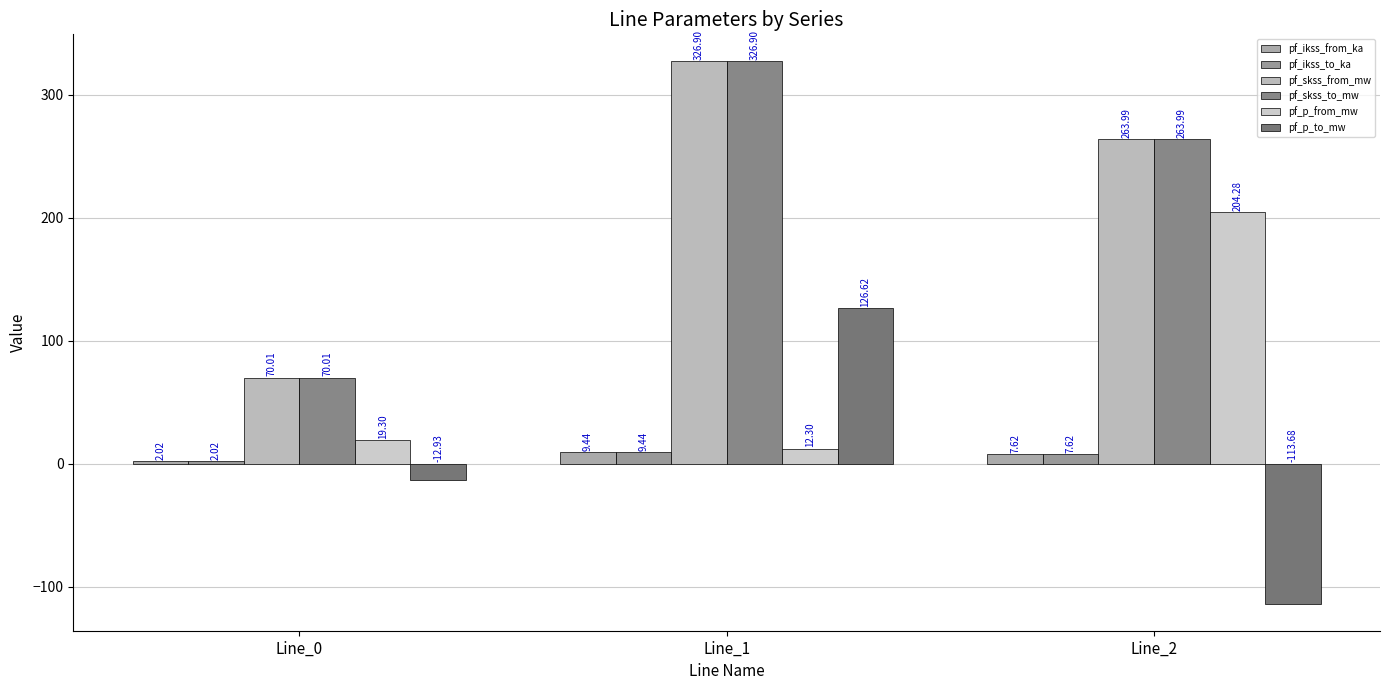

What is the difference between the pf_p_from_mw values at Line_2 and Line_0?

185.0